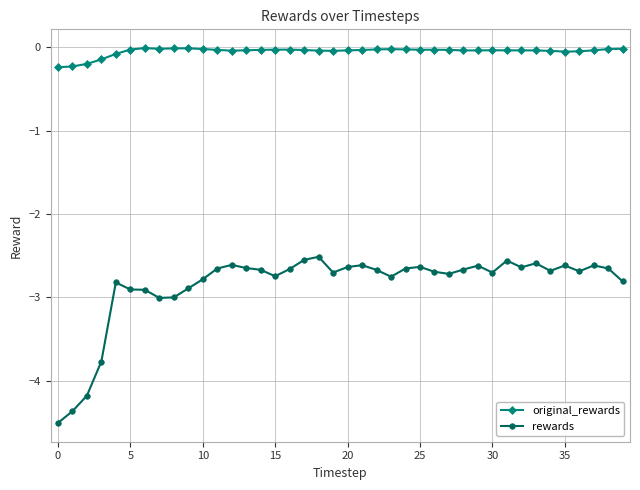

True or false: original_rewards has more than 2 points higher than both neighbors.

True